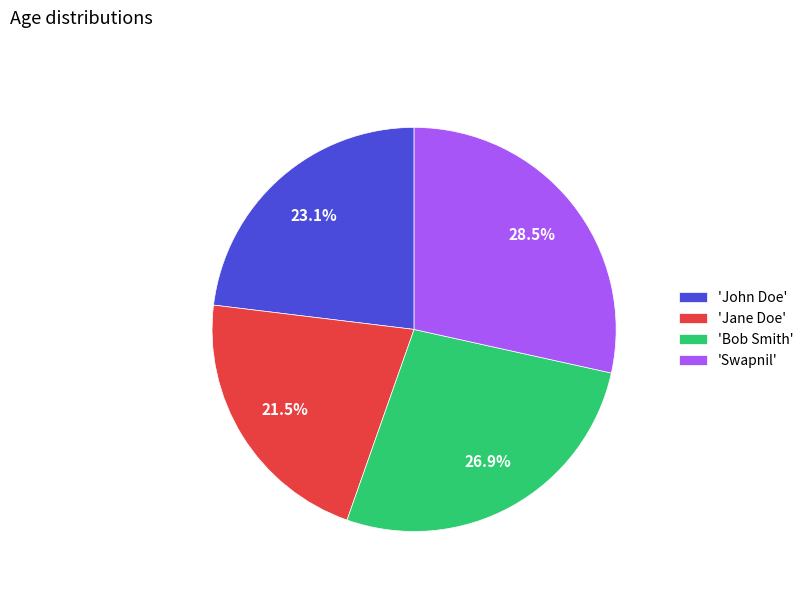

Which slice is the largest?

'Swapnil'